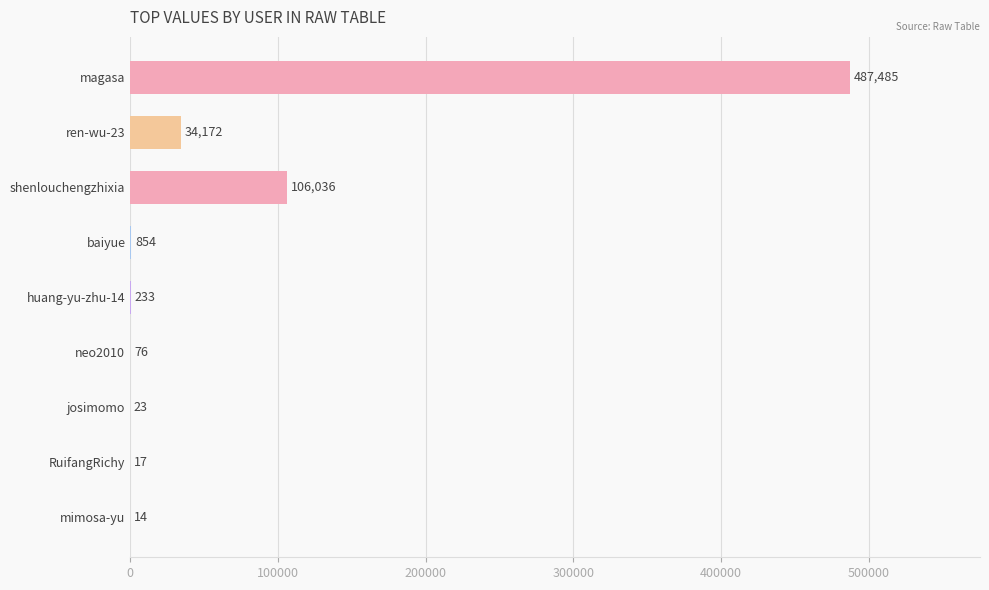

How many distinct data groups are displayed?

1